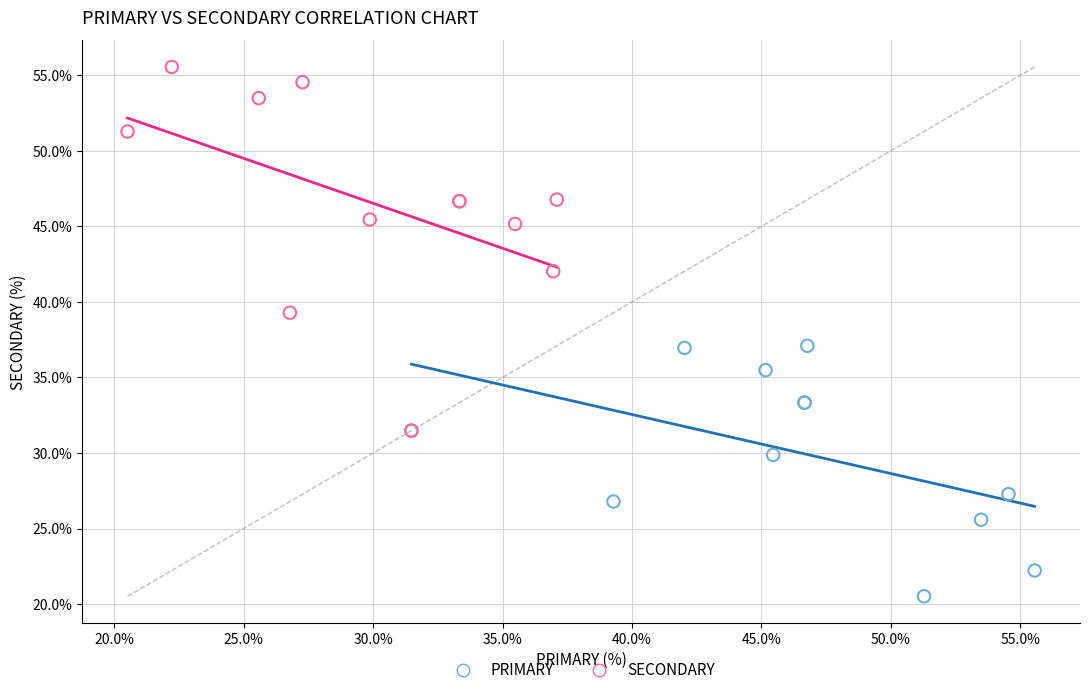

Which series reaches the maximum Y coordinate?

SECONDARY